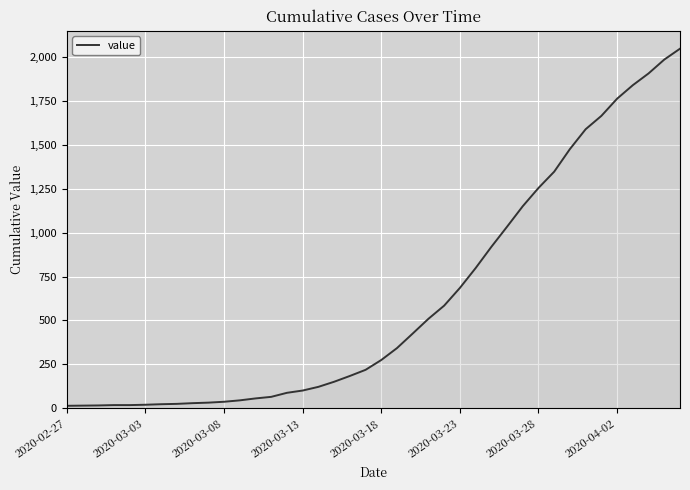

What is the greatest value displayed?

2049